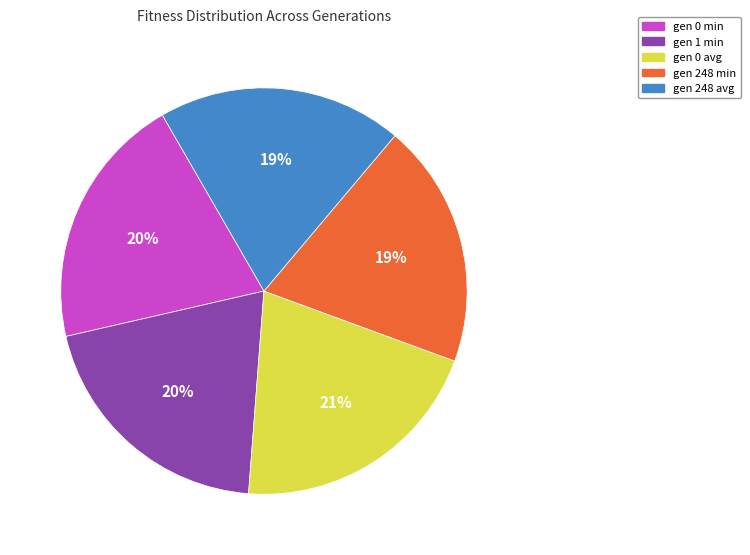

To the nearest percent, what is the average slice percentage?

20%